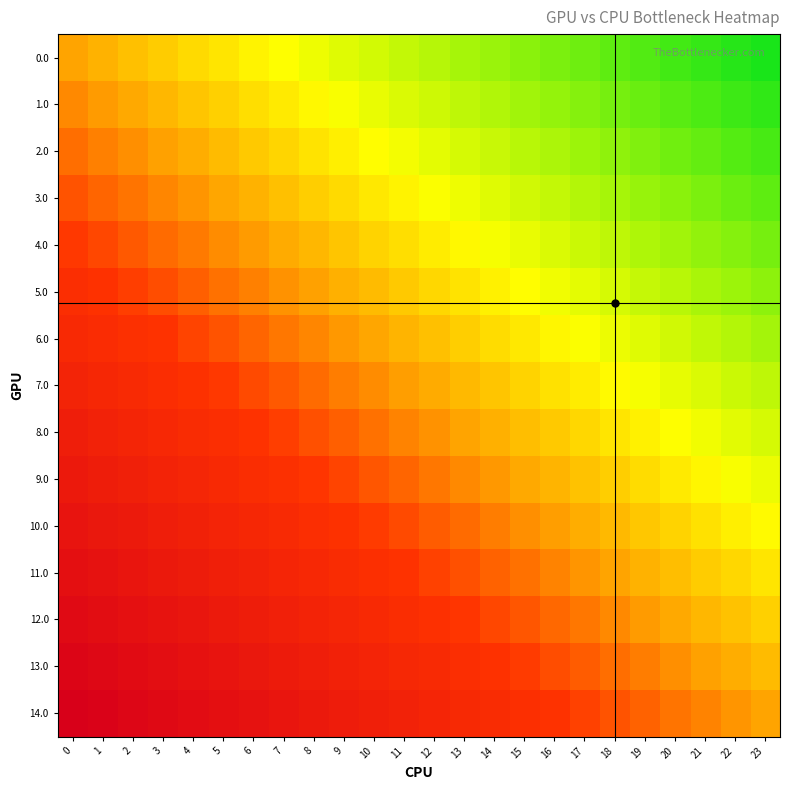

What is the minimum value shown in the chart?

-1.0